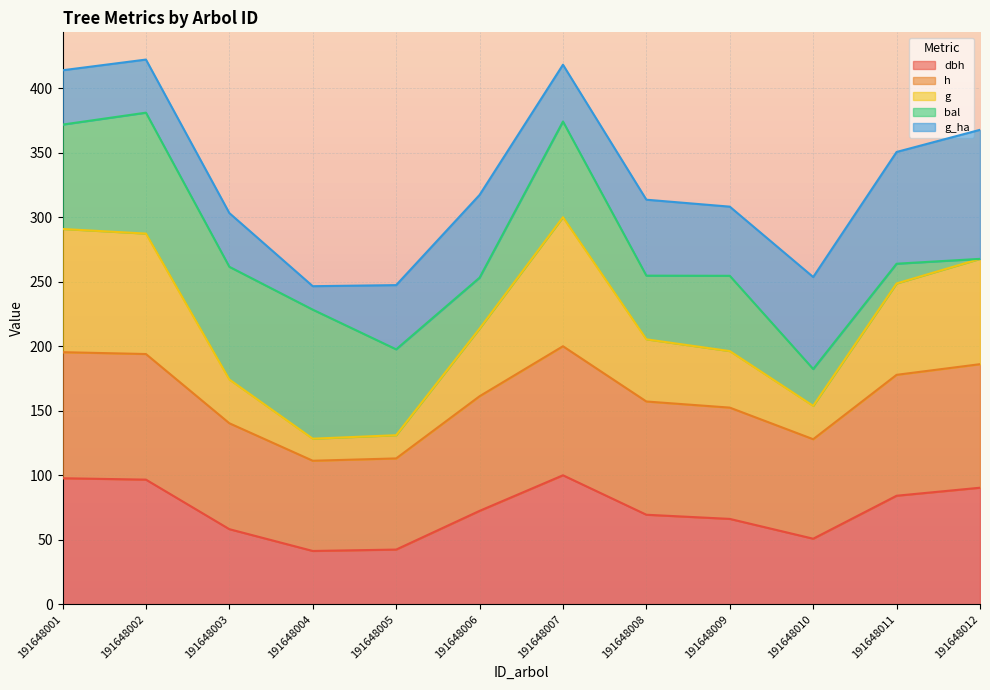

What value does the h series have at 191648003?

140.3